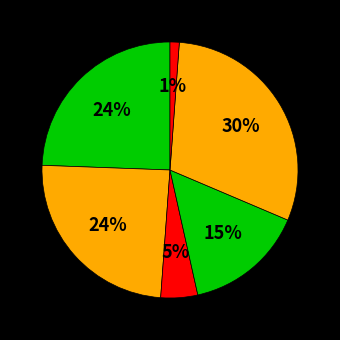

To the nearest percent, what is the average slice percentage?

17%